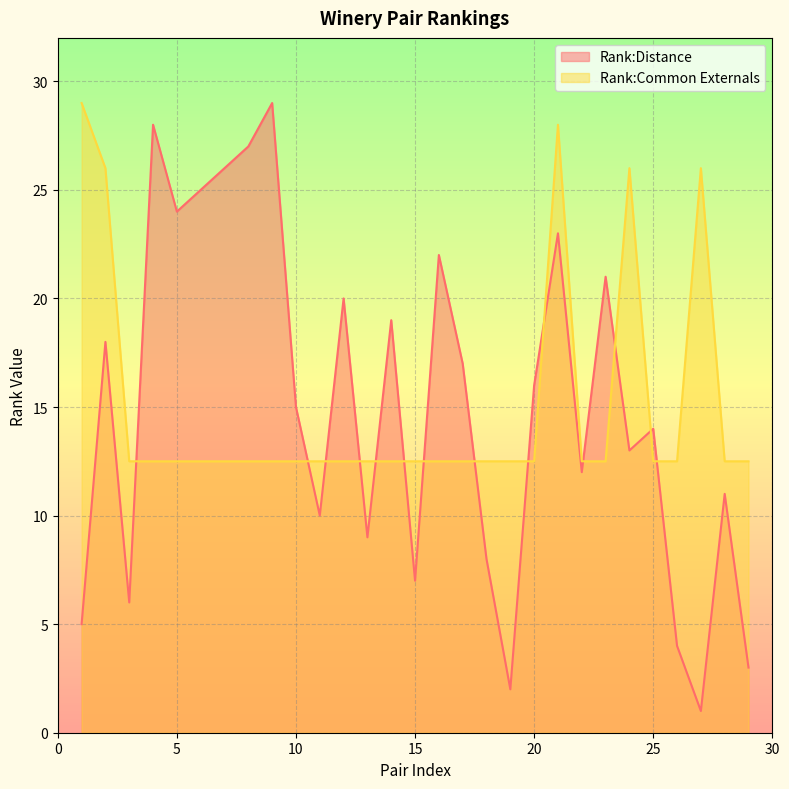

At which category is the sum across all series the highest?

21